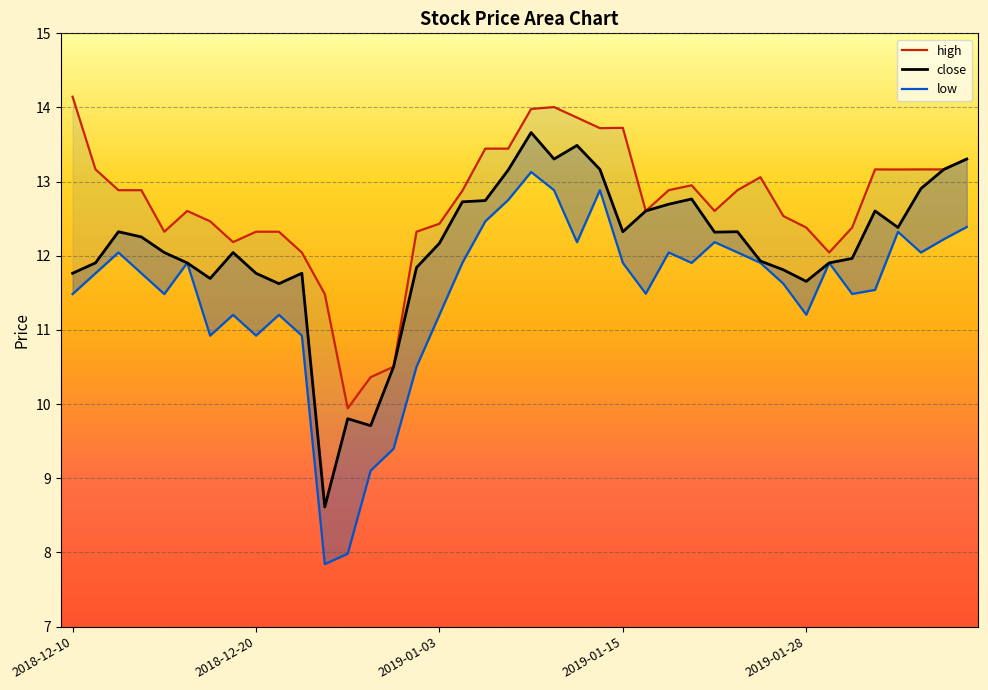

How many interior local peaks does the low series have?

10